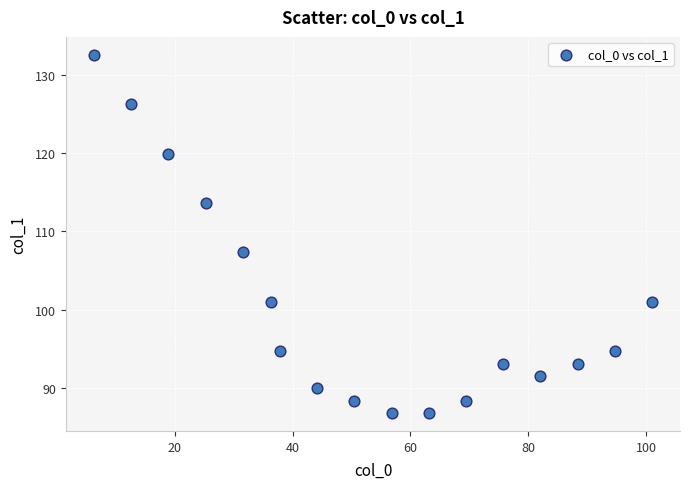

What is the range of X values (max minus min)?

94.7